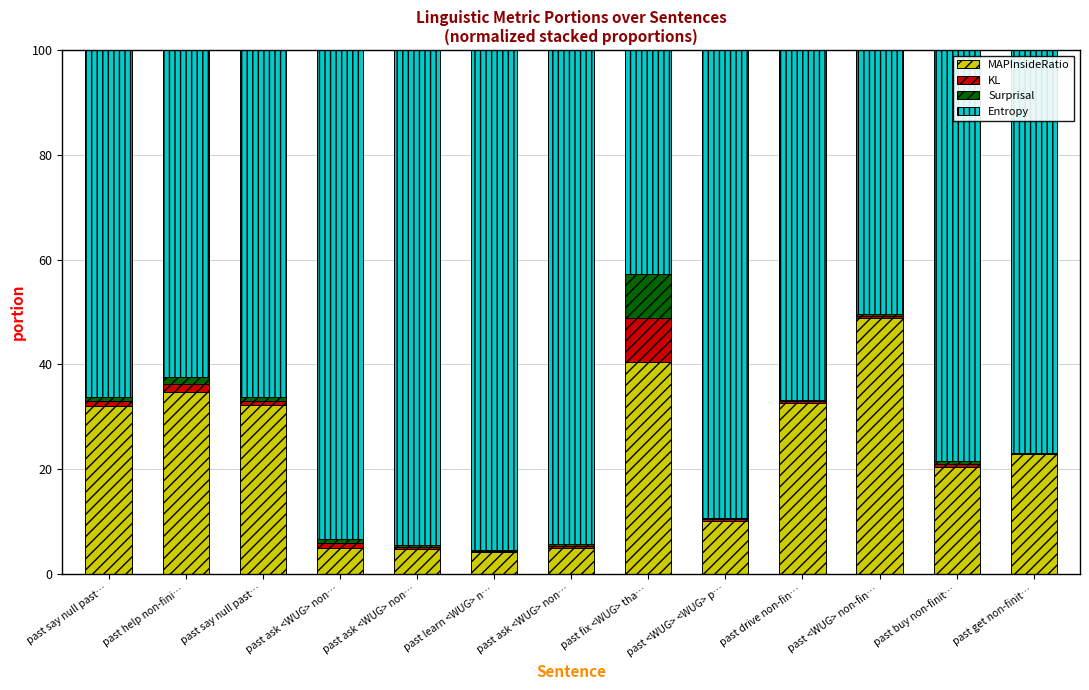

How many data points does each series have?

13